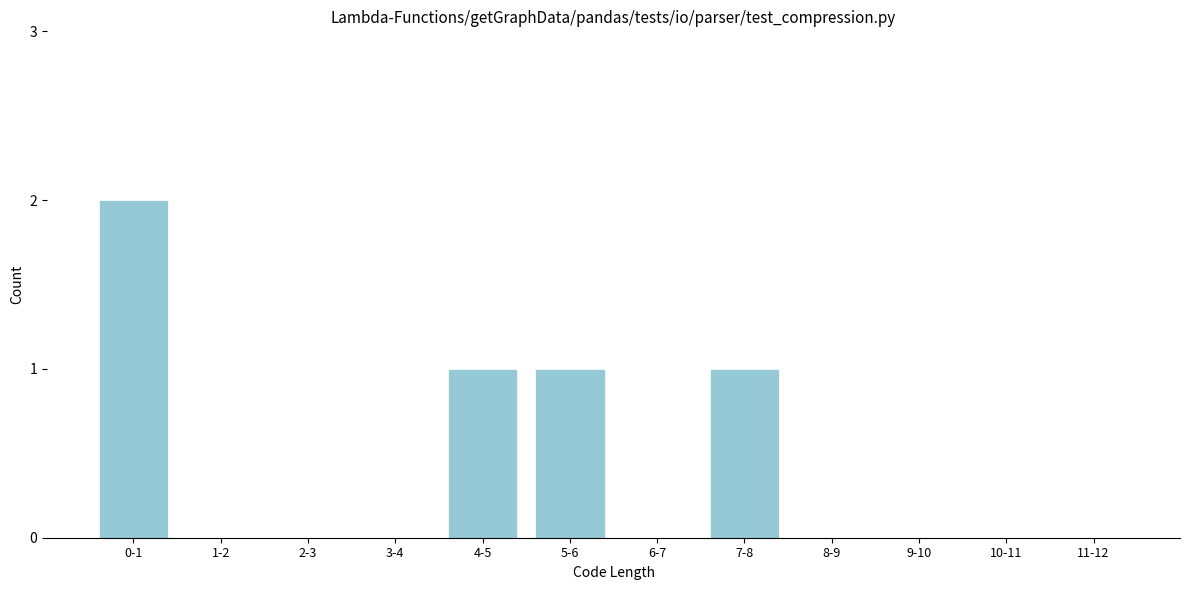

Reading right to left, extract all data points from this chart.

11-12=0	10-11=0	9-10=0	8-9=0	7-8=1	6-7=0	5-6=1	4-5=1	3-4=0	2-3=0	1-2=0	0-1=2